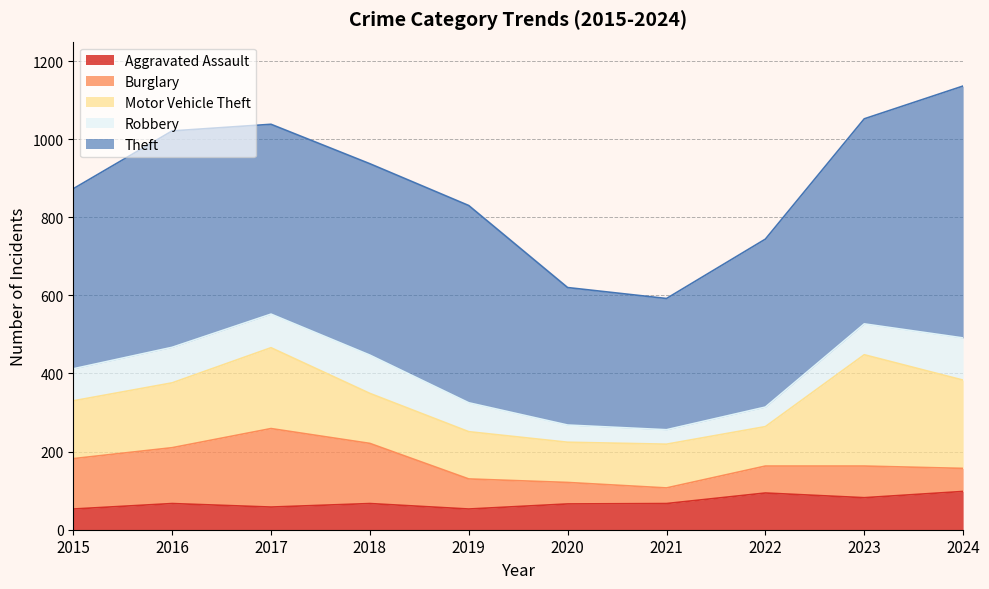

Reading left to right, what are all the values shown in this chart?

Aggravated Assault: 53	67	58	67	53	66	67	94	82	98
Burglary: 129	143	201	154	77	55	40	69	81	59
Motor Vehicle Theft: 148	166	207	128	121	103	112	101	285	226
Robbery: 82	91	86	98	74	44	37	50	79	108
Theft: 461	554	486	490	505	352	336	430	525	645